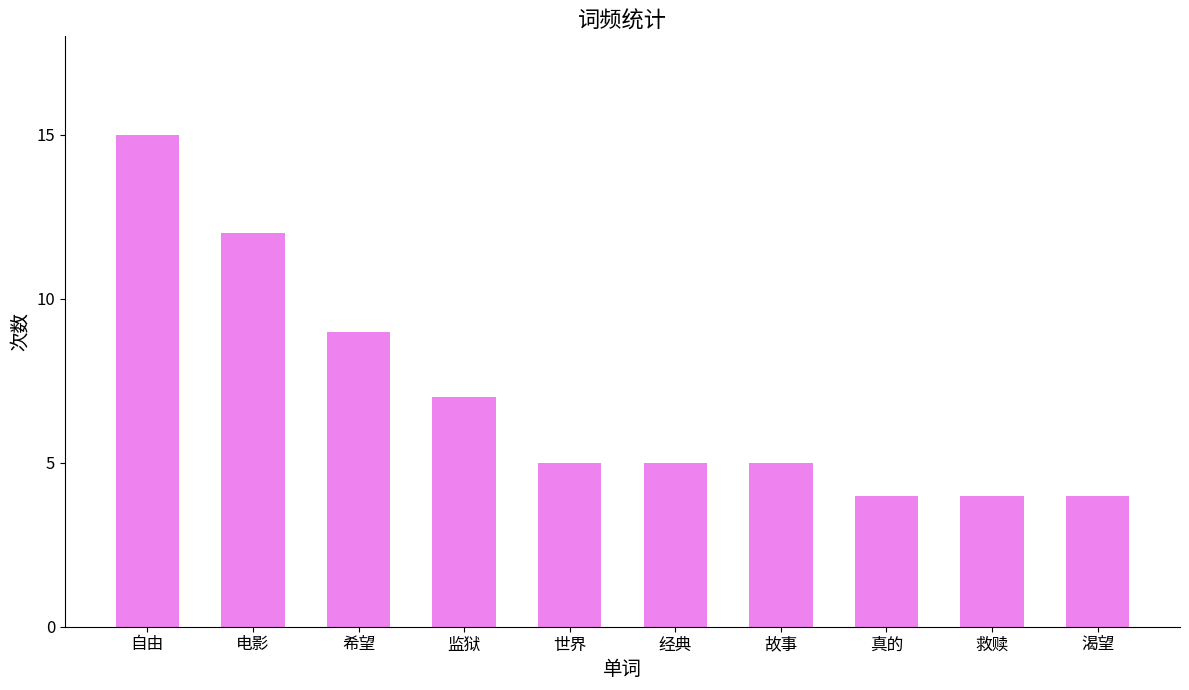

What is the value of the 9th bar from the left?

4